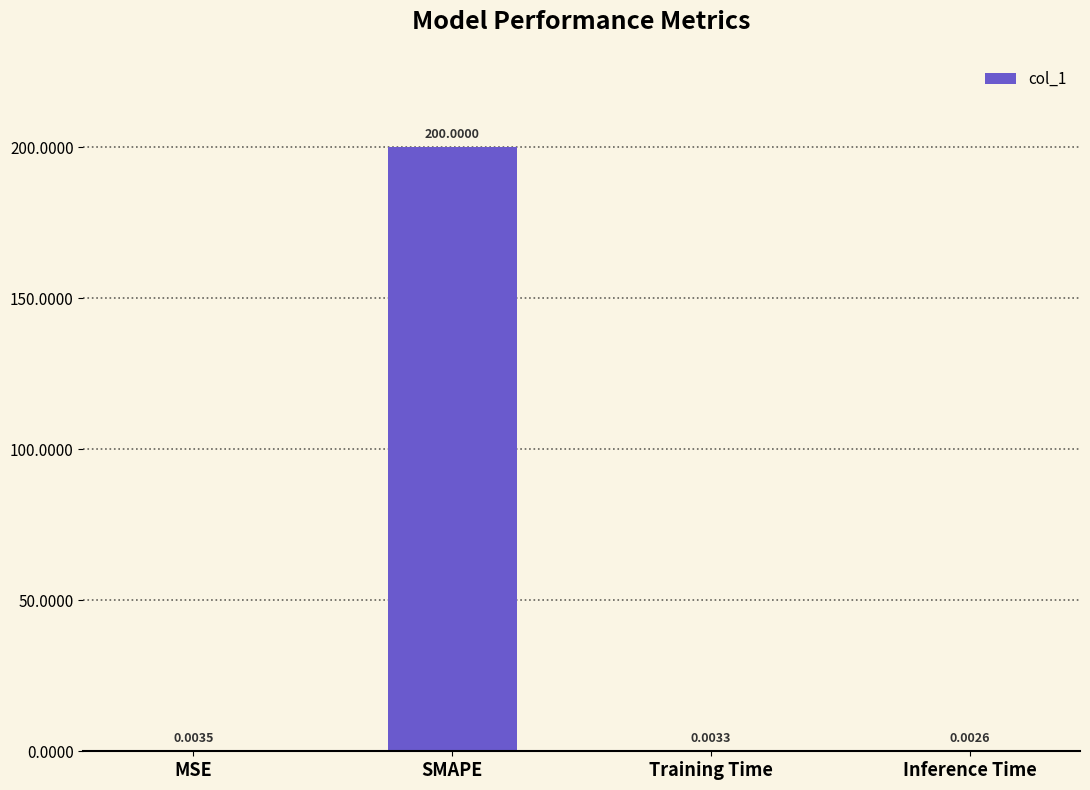

What is the sum of all values?

200.0